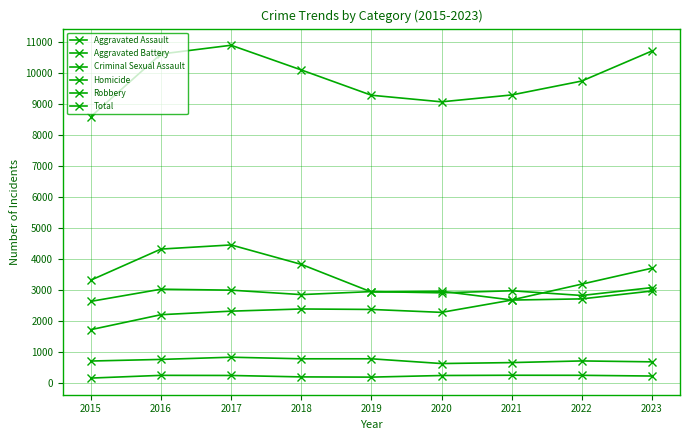

Is this an area chart (filled region under the line)?

No